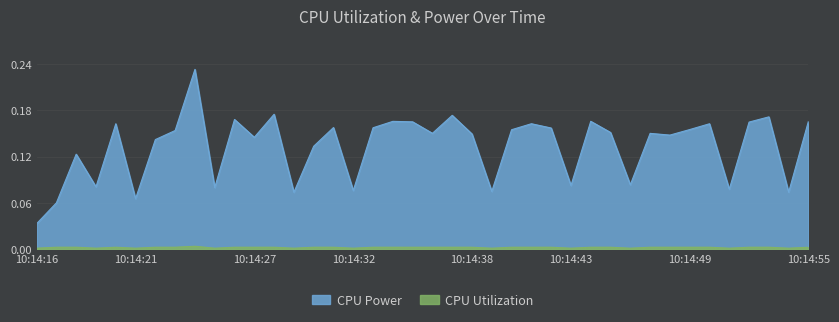

True or false: CPU Power and CPU Utilization cross at least once.

False